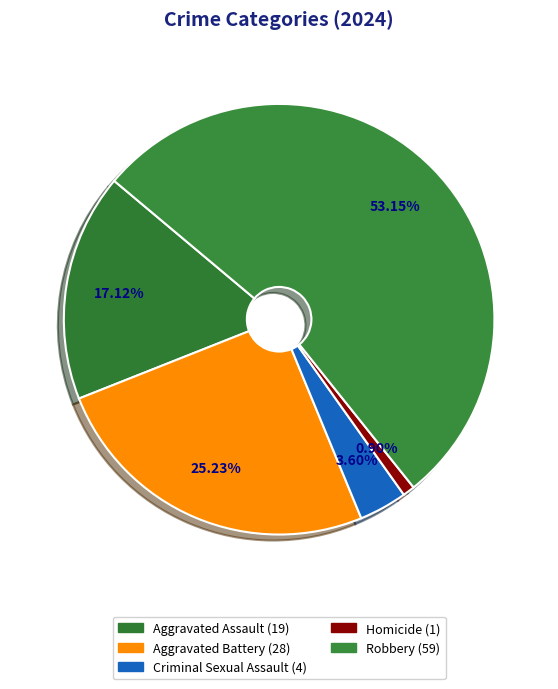

The Robbery slice represents 47% of the pie. True or false?

False